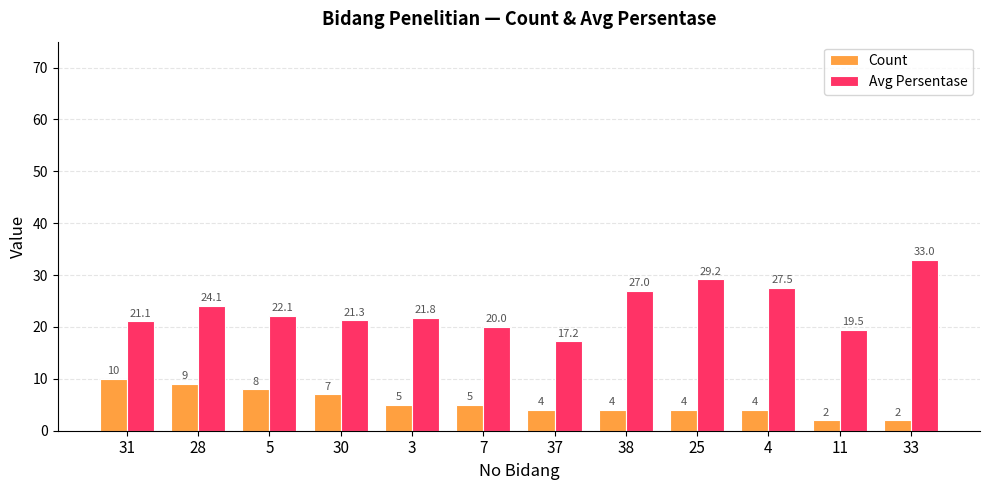

What is the greatest value displayed?

33.0